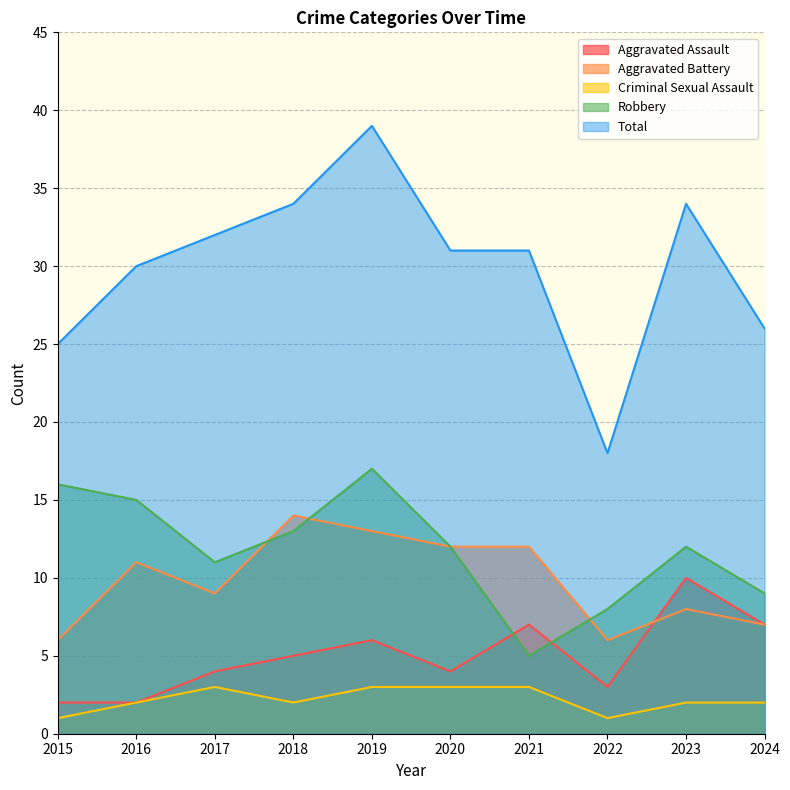

Which category has the lowest value in the Total series?

2022